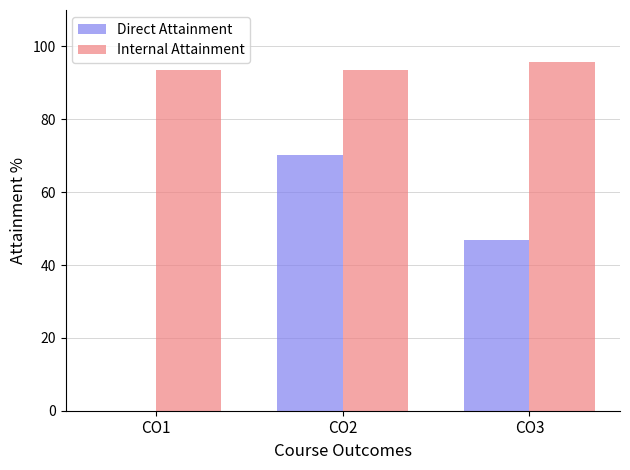

What are all the series names shown in the legend?

Direct Attainment, Internal Attainment